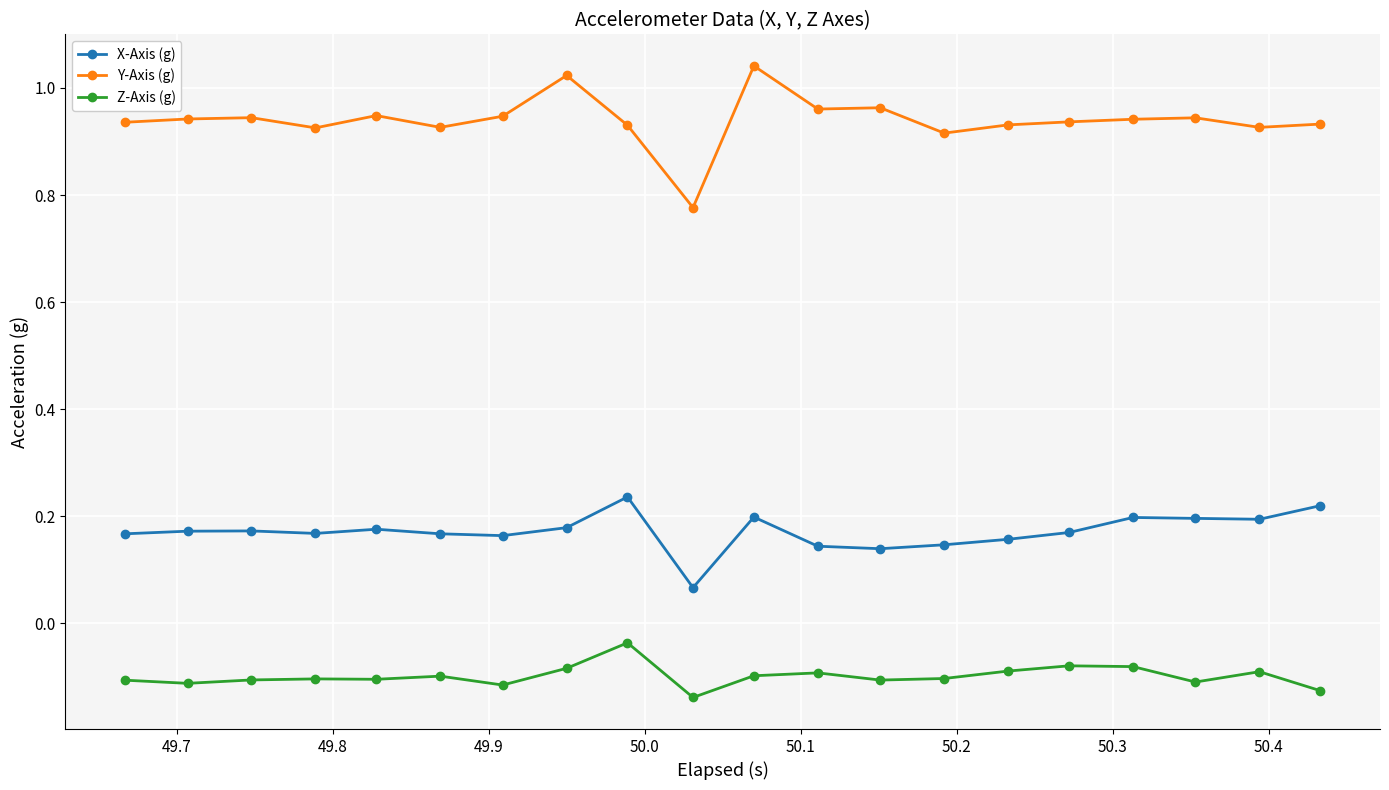

True or false: Z-Axis (g) and X-Axis (g) intersect in this chart.

False